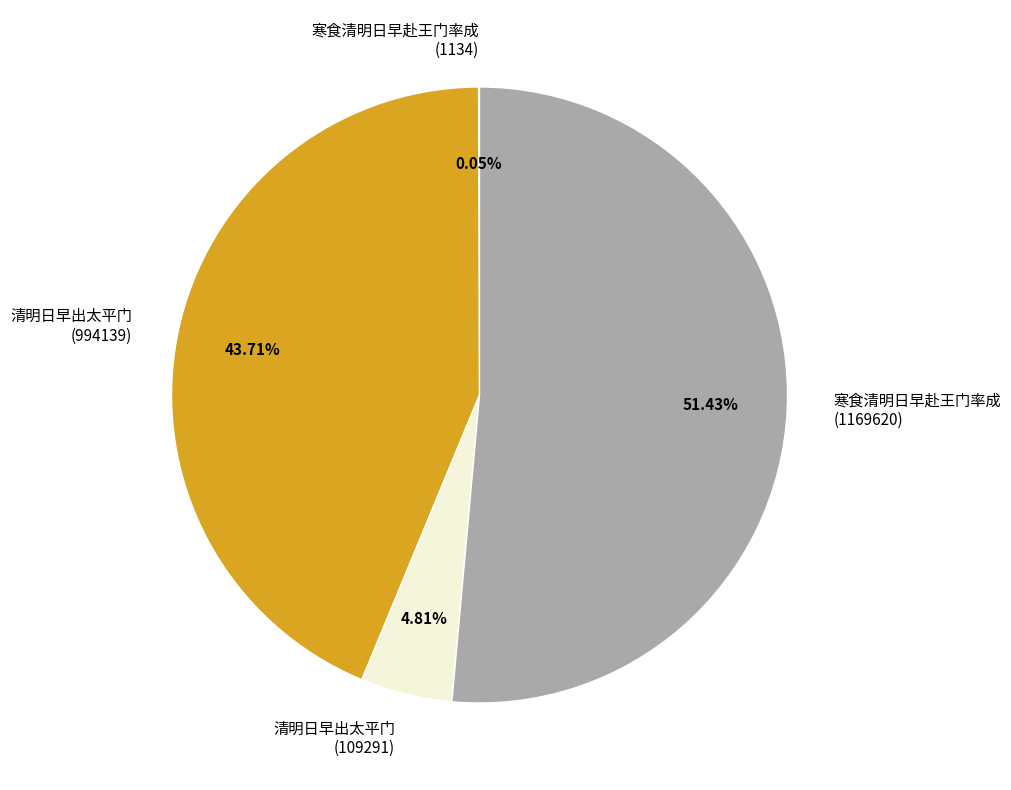

To the nearest percent, what is the difference between the largest and smallest slice percentages?

51%